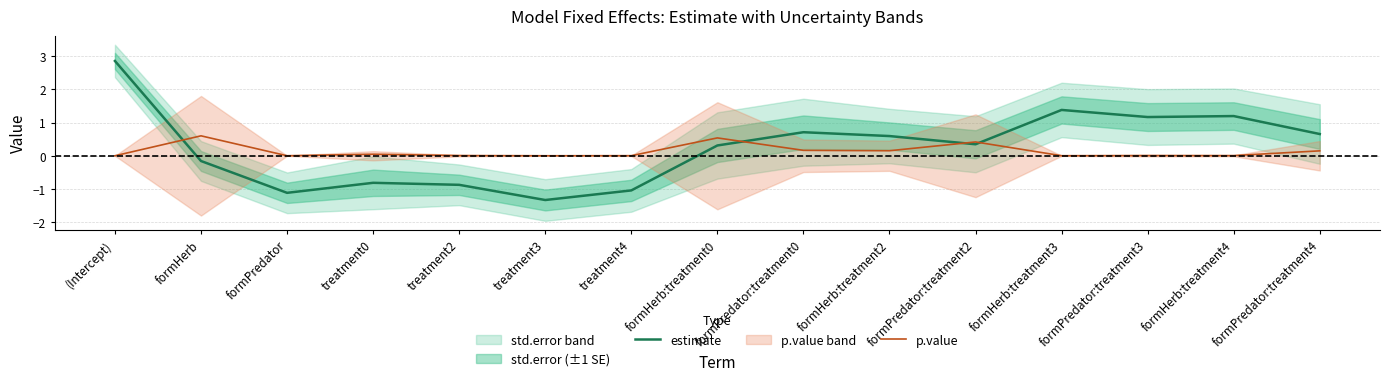

How many data points in estimate are less than 0?

6